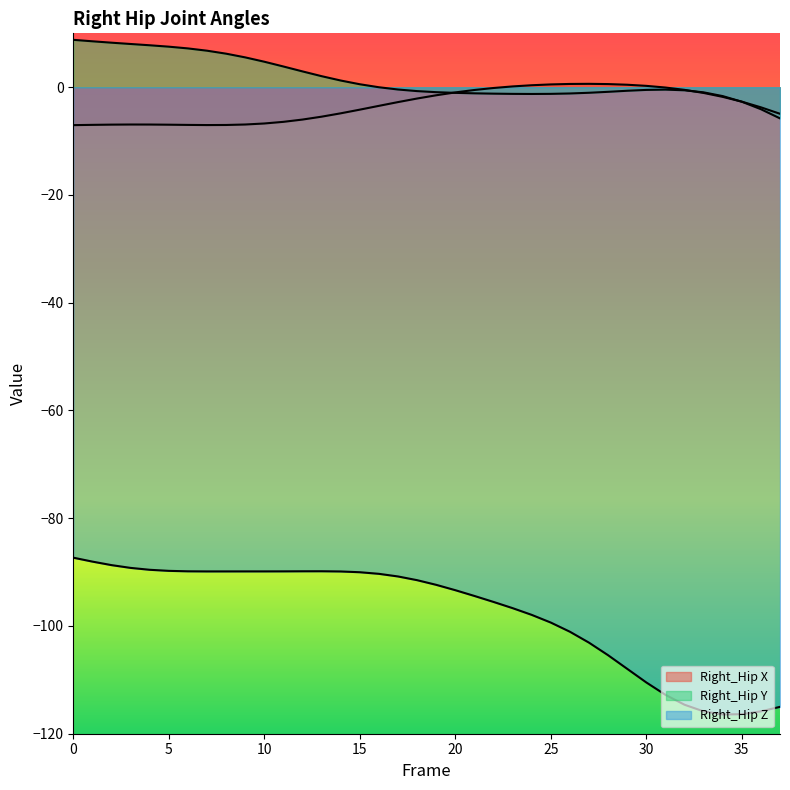

True or false: Right_Hip Y has a value of -1.0 at 20.

True